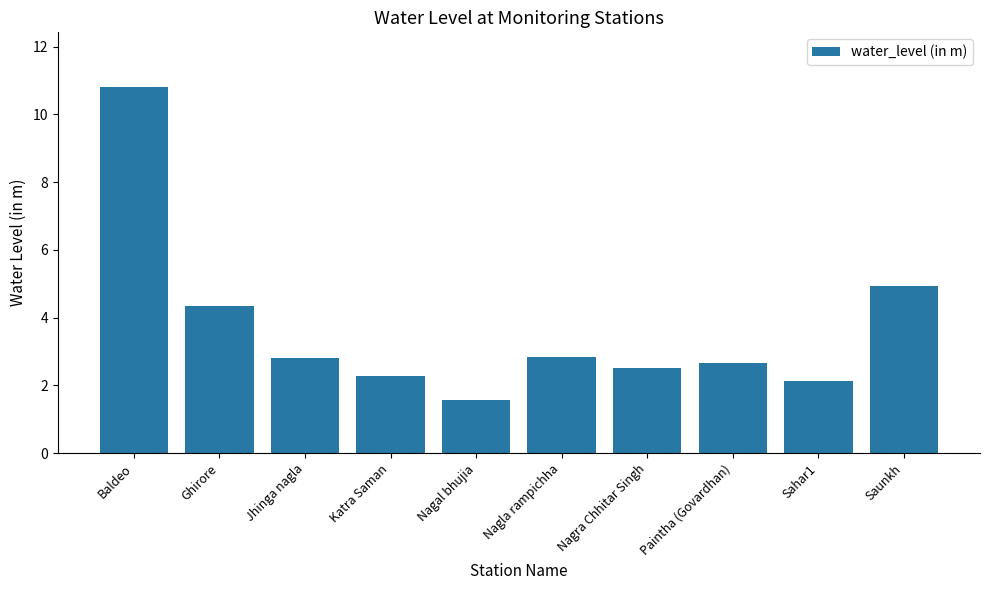

Are the bars horizontal?

No